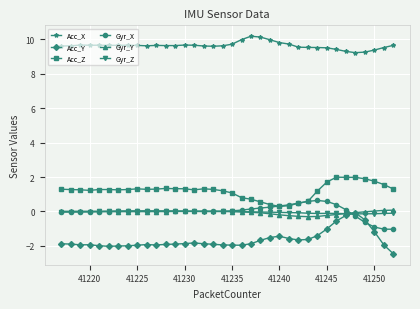

True or false: Gyr_Y has more than 1 interior local peaks.

True